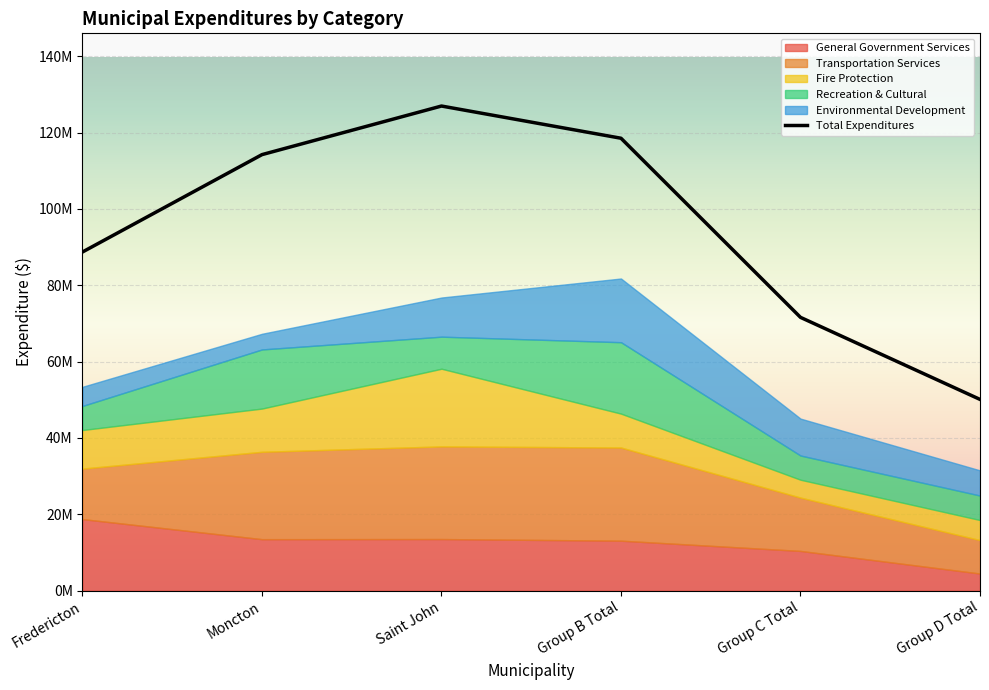

How many lines are shown in the chart?

6